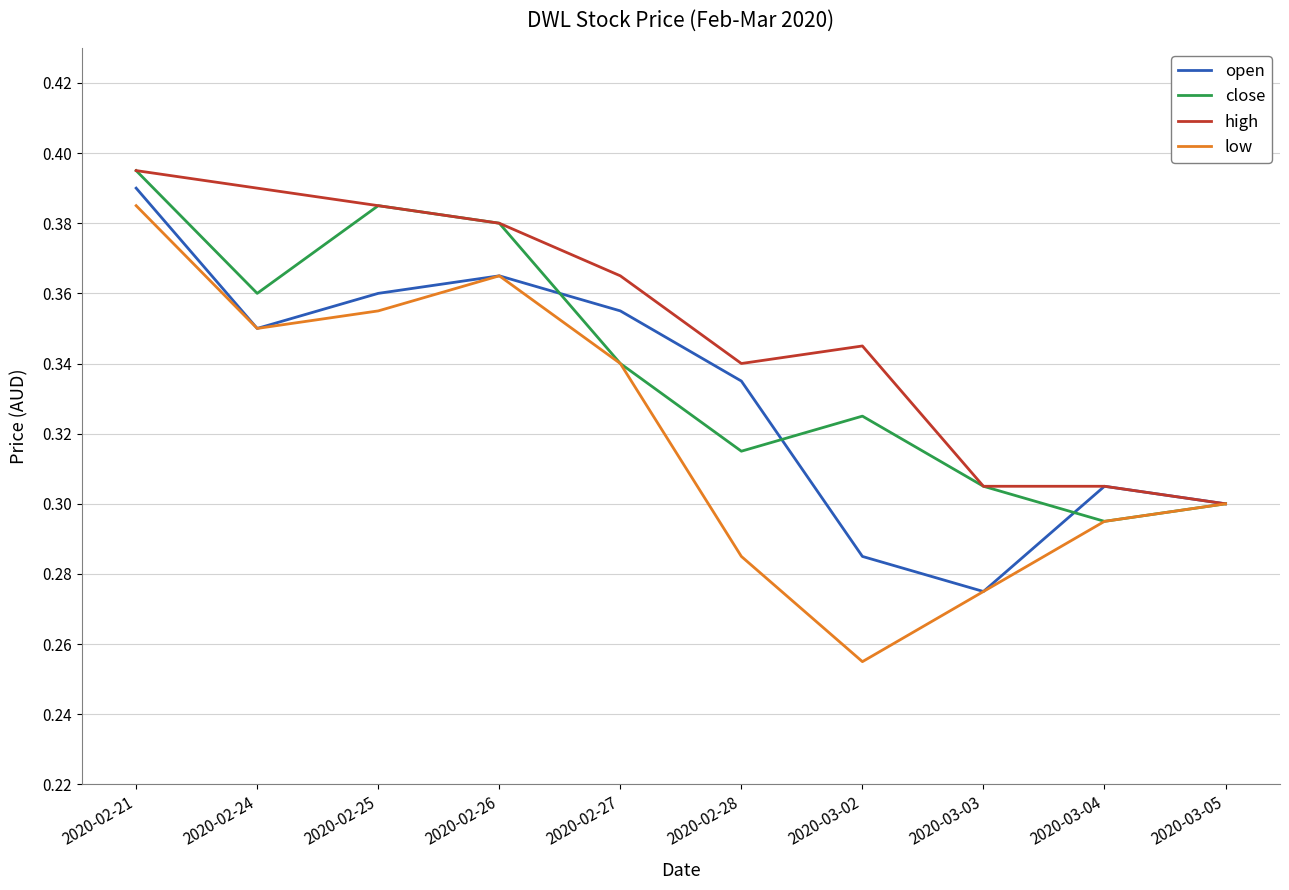

At which category is the sum across all series the highest?

2020-02-21